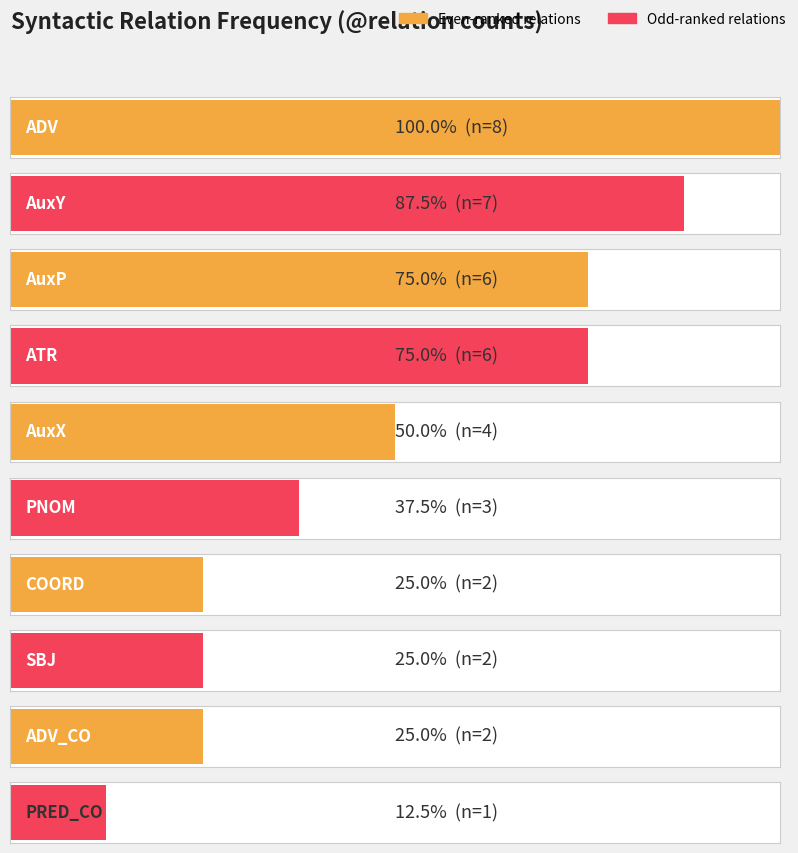

What is the change in value from PNOM to ADV_CO?

-1